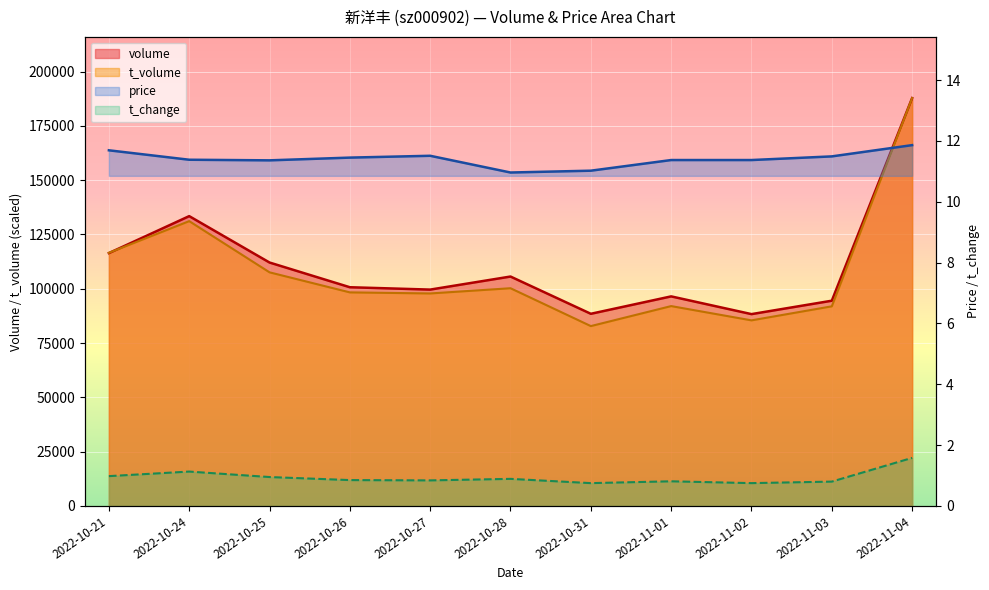

True or false: price and t_change intersect in this chart.

False